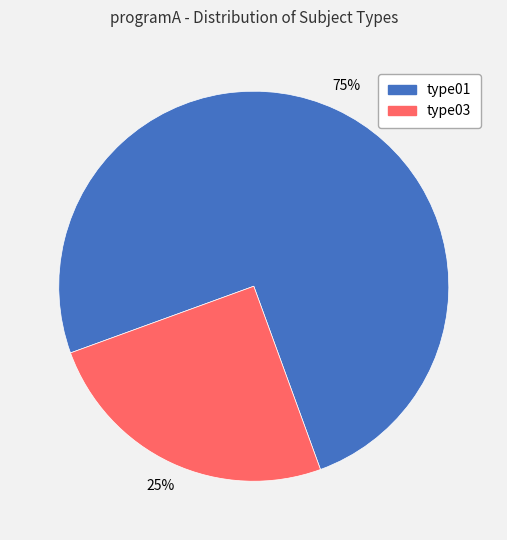

Combined, do type03 and type01 account for over 50%?

Yes